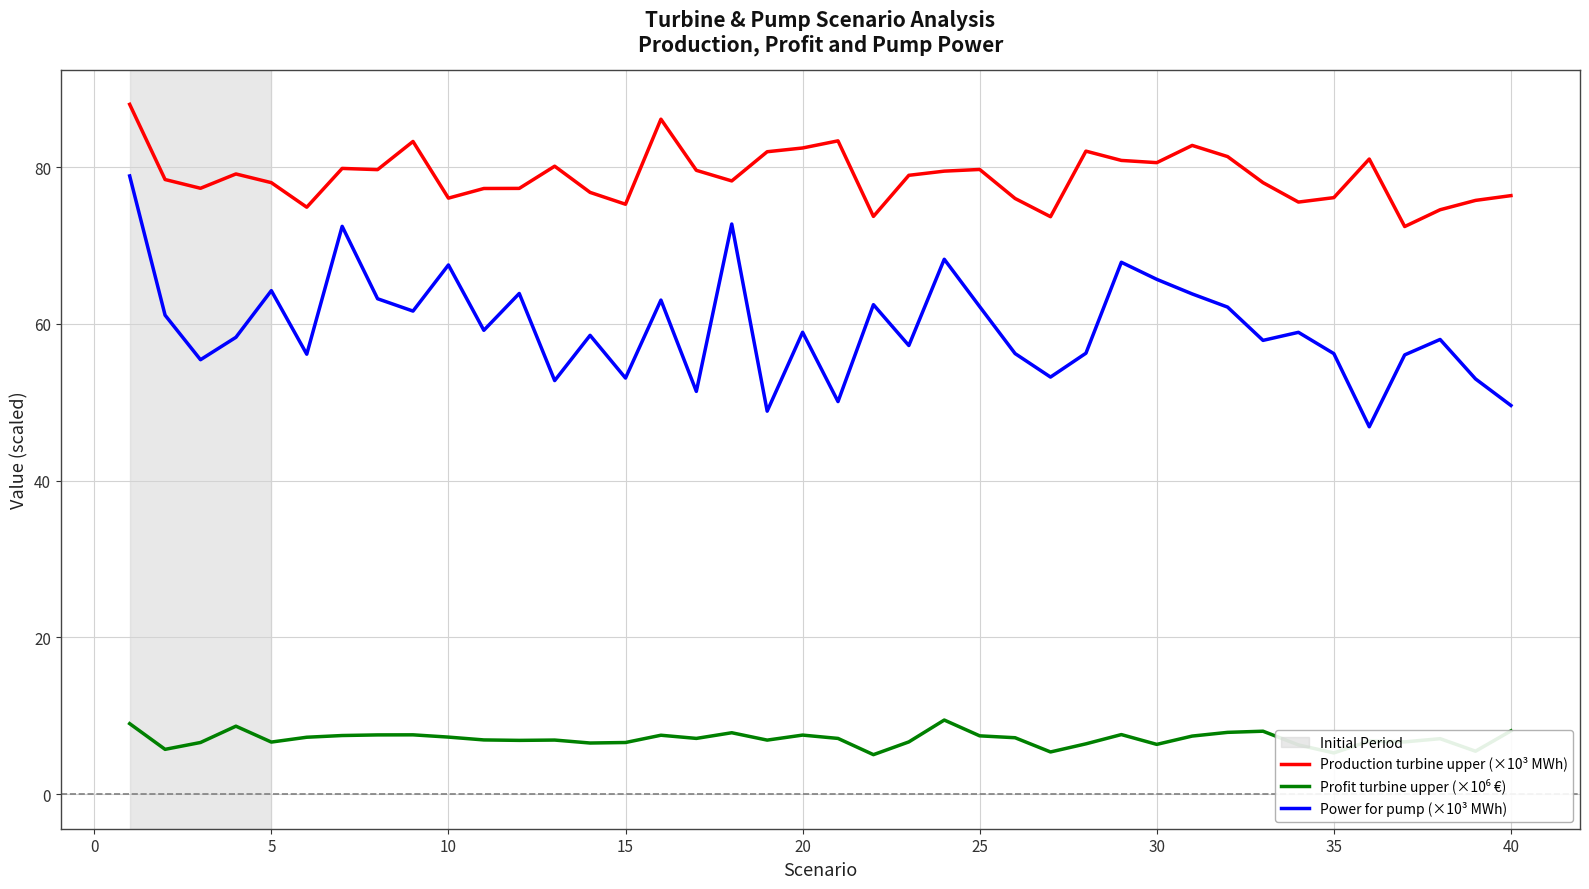

Which series has the largest range (max minus min)?

Power for pump (×10³ MWh)